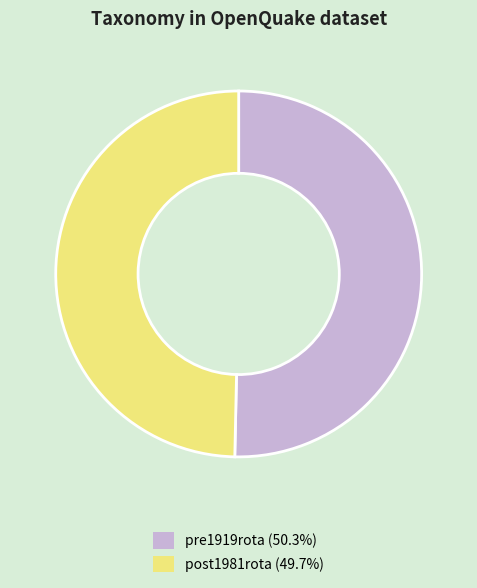

Which slice represents more than half of the pie?

pre1919rota